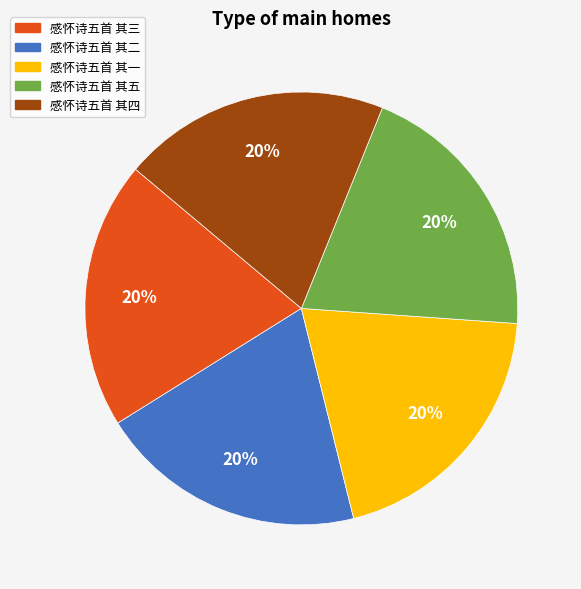

To the nearest percent, what percentage of the pie is 感怀诗五首 其一?

20%